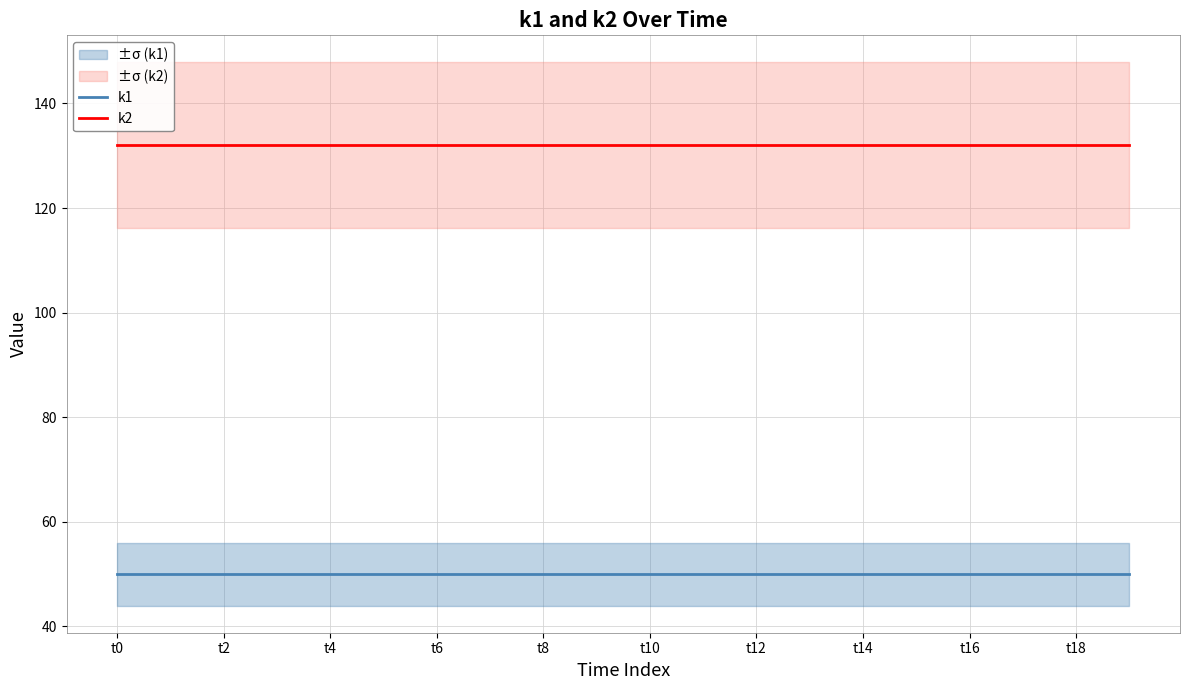

List the series in order of their overall mean, highest first.

k2, k1